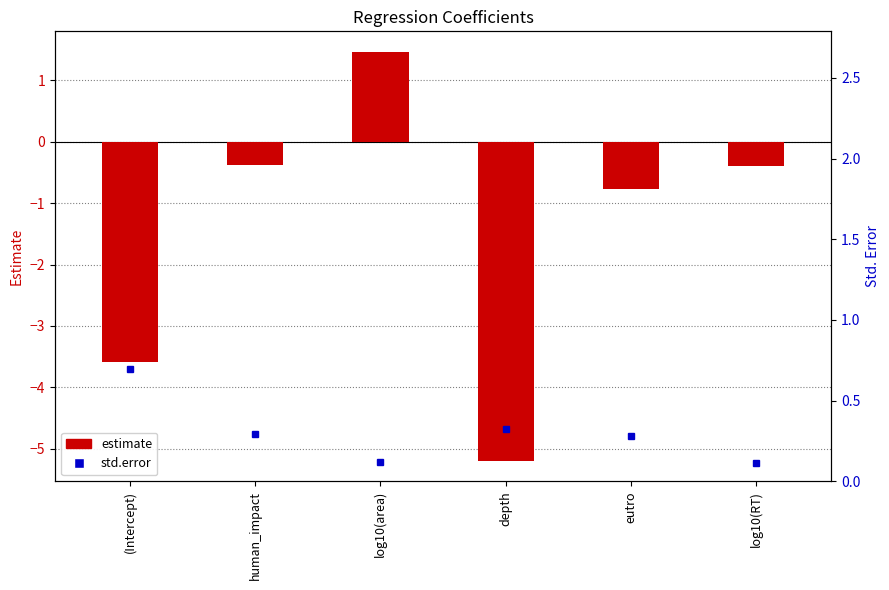

What is the sum of all estimate values?

-8.9